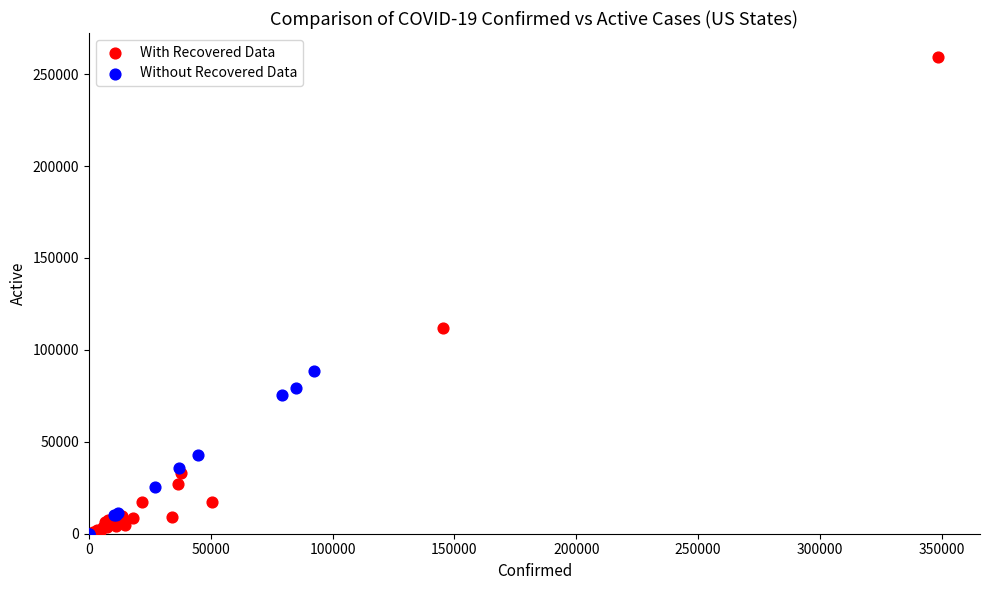

Which series has the widest spread of Y values?

With Recovered Data